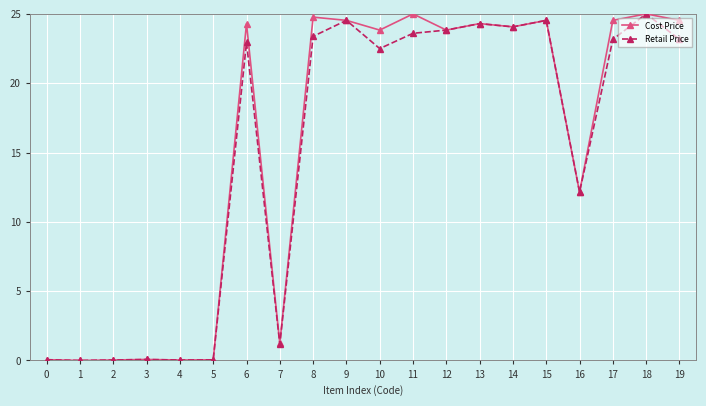

At which label does Cost Price first exceed 24?

6